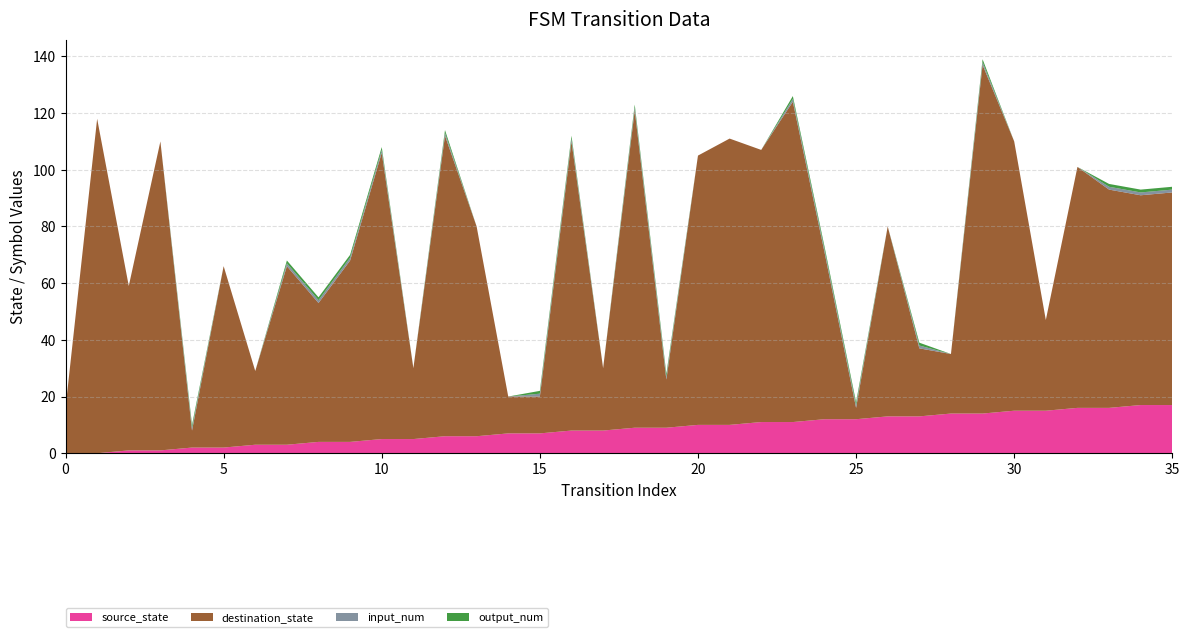

Reading left to right, extract all data points from this chart.

source_state: 0=0	1=0	2=1	3=1	4=2	5=2	6=3	7=3	8=4	9=4	10=5	11=5	12=6	13=6	14=7	15=7	16=8	17=8	18=9	19=9	20=10	21=10	22=11	23=11	24=12	25=12	26=13	27=13	28=14	29=14	30=15	31=15	32=16	33=16	34=17	35=17
destination_state: 0=16	1=118	2=58	3=109	4=6	5=64	6=26	7=63	8=49	9=64	10=101	11=25	12=106	13=74	14=13	15=13	16=102	17=22	18=112	19=17	20=95	21=101	22=96	23=113	24=59	25=4	26=67	27=24	28=21	29=123	30=95	31=32	32=85	33=77	34=74	35=75
input_num: 0=0	1=0	2=0	3=0	4=1	5=0	6=0	7=1	8=1	9=1	10=1	11=0	12=1	13=0	14=0	15=1	16=1	17=0	18=1	19=1	20=0	21=0	22=0	23=1	24=1	25=1	26=0	27=1	28=0	29=1	30=0	31=0	32=0	33=1	34=1	35=1
output_num: 0=0	1=0	2=0	3=0	4=1	5=0	6=0	7=1	8=1	9=1	10=1	11=0	12=1	13=0	14=0	15=1	16=1	17=0	18=1	19=1	20=0	21=0	22=0	23=1	24=1	25=1	26=0	27=1	28=0	29=1	30=0	31=0	32=0	33=1	34=1	35=1